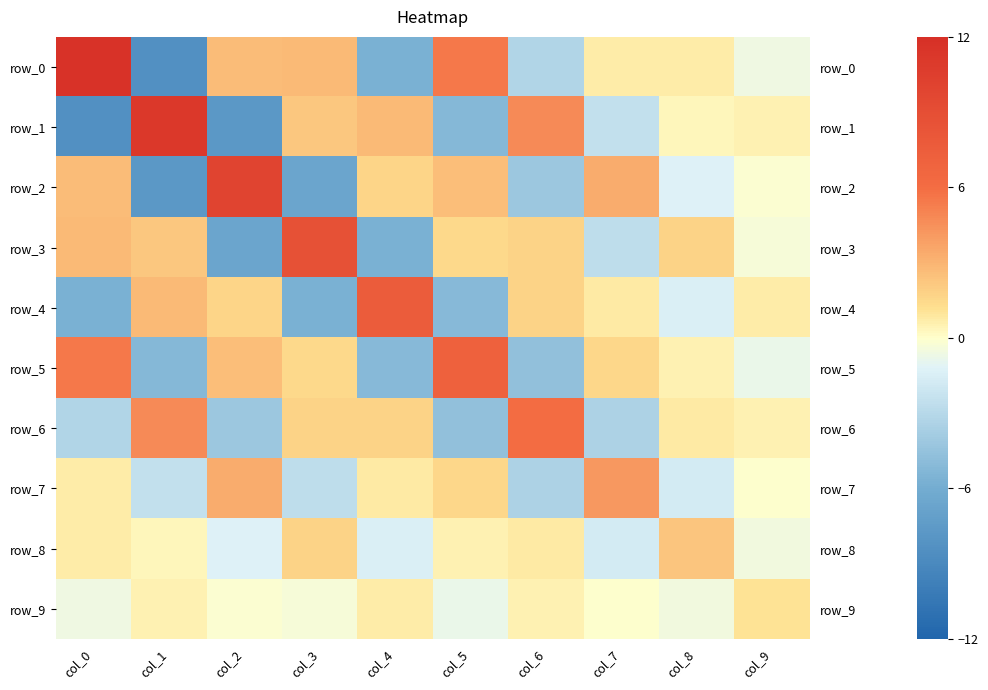

Reading left to right, extract all data points from this chart.

row_0: 11.6	-8.4	2.6	2.8	-5.6	5.4	-3.2	0.7	0.7	-0.6
row_1: -8.4	11.1	-7.7	2.2	2.8	-5.2	4.7	-2.5	0.3	0.5
row_2: 2.6	-7.7	10.0	-6.6	1.6	2.6	-4.2	3.3	-1.2	-0.2
row_3: 2.8	2.2	-6.6	8.6	-5.6	1.4	1.8	-2.7	1.7	-0.3
row_4: -5.6	2.8	1.6	-5.6	7.7	-5.2	1.7	0.8	-1.4	0.7
row_5: 5.4	-5.2	2.6	1.4	-5.2	7.1	-4.7	1.6	0.5	-0.8
row_6: -3.2	4.7	-4.2	1.8	1.7	-4.7	6.0	-3.5	0.8	0.5
row_7: 0.7	-2.5	3.3	-2.7	0.8	1.6	-3.5	4.2	-1.8	-0.0
row_8: 0.7	0.3	-1.2	1.7	-1.4	0.5	0.8	-1.8	2.3	-0.5
row_9: -0.6	0.5	-0.2	-0.3	0.7	-0.8	0.5	-0.0	-0.5	1.1